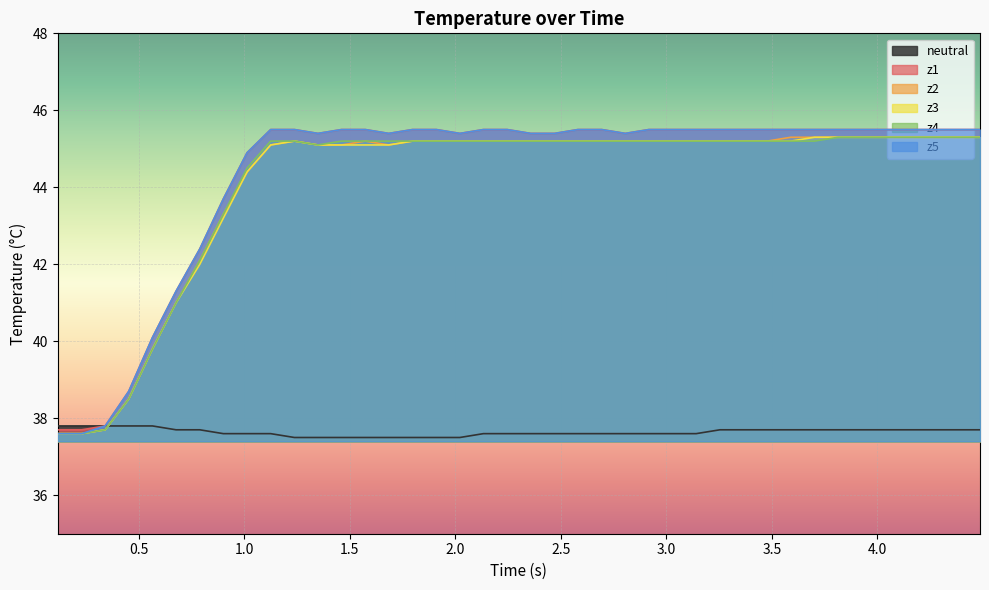

True or false: z3 and z2 intersect in this chart.

False